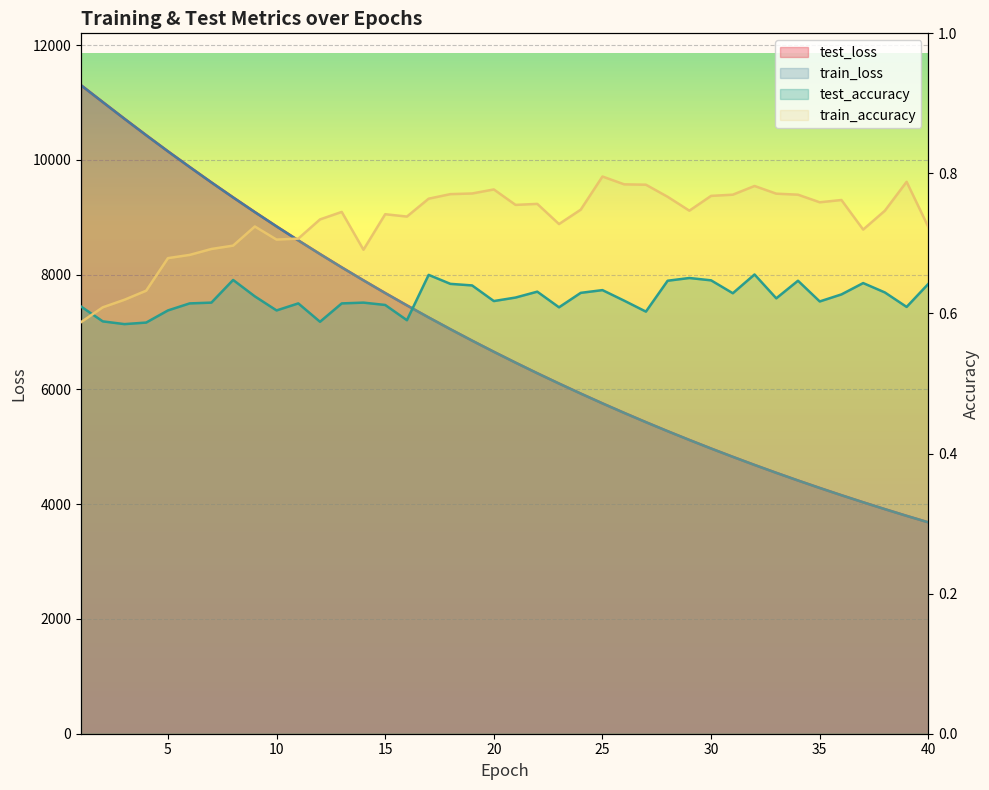

What is the approximate value of train_accuracy at 30?

0.8